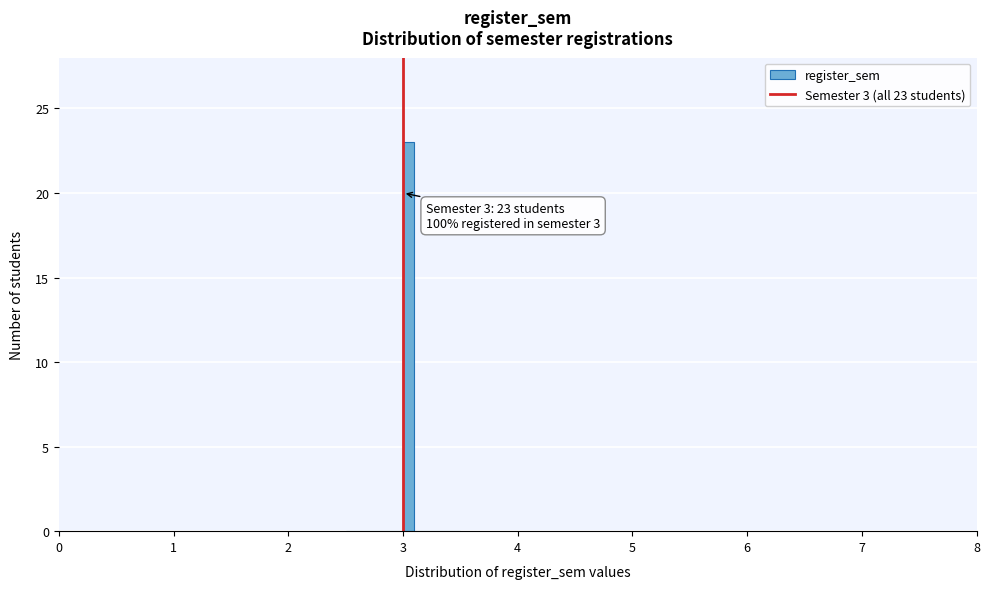

Read against the x-axis, roughly where is the centre of the tallest bar?

3.1